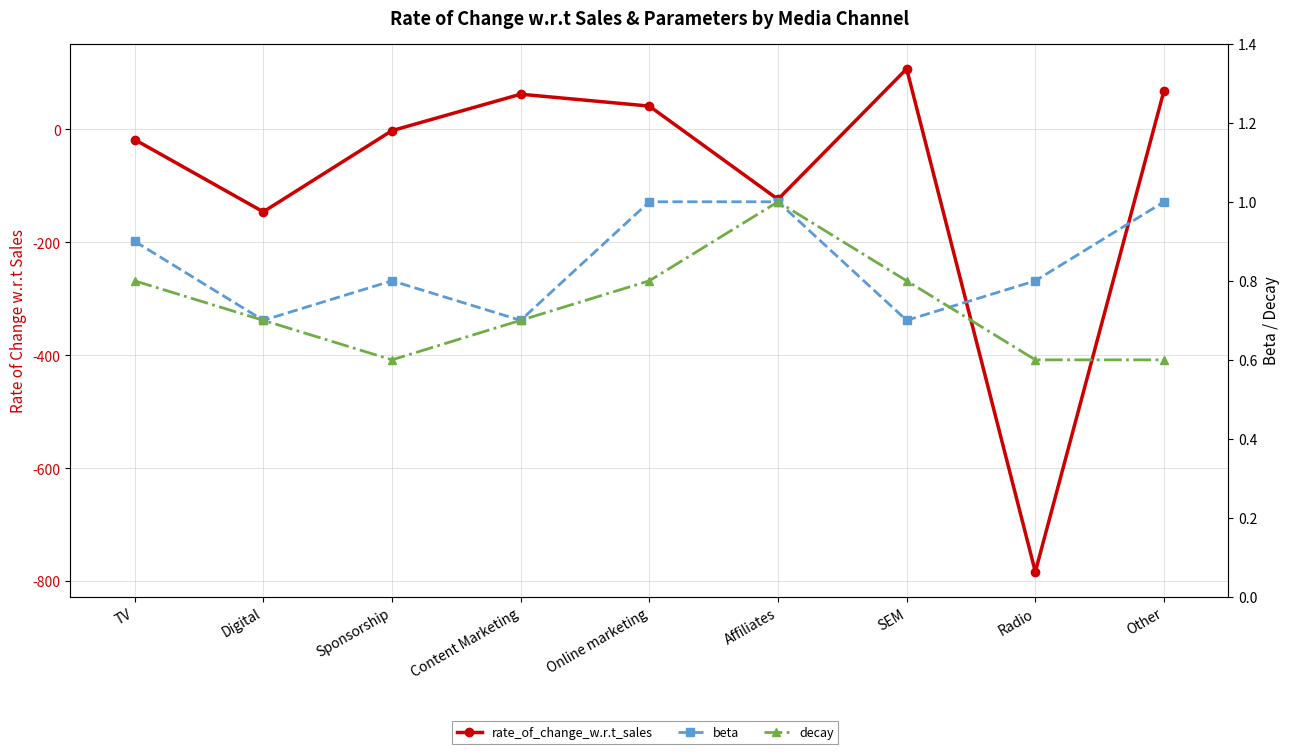

What is the label of the 7th point from the right?

Sponsorship